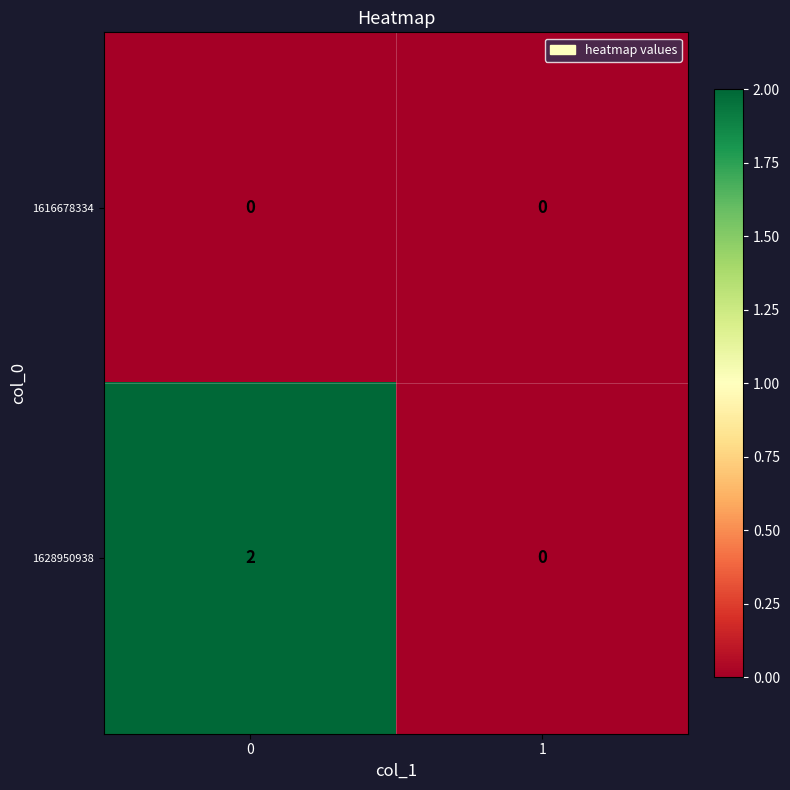

True or false: 1628950938 has a value of 2 at 0.

True